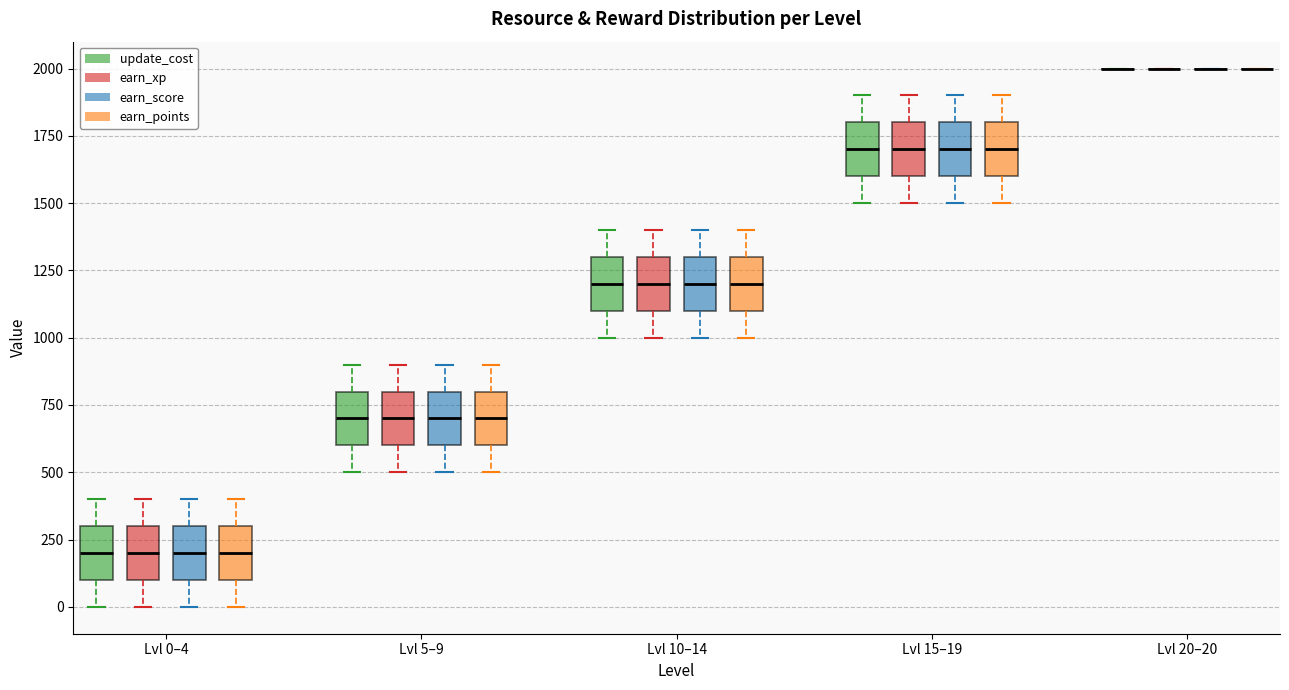

Where is the upper edge of the box for Lvl 0–4 (update_cost) on the y-axis? The values are not printed on the chart, so give them approximately, as read against the axis.

300